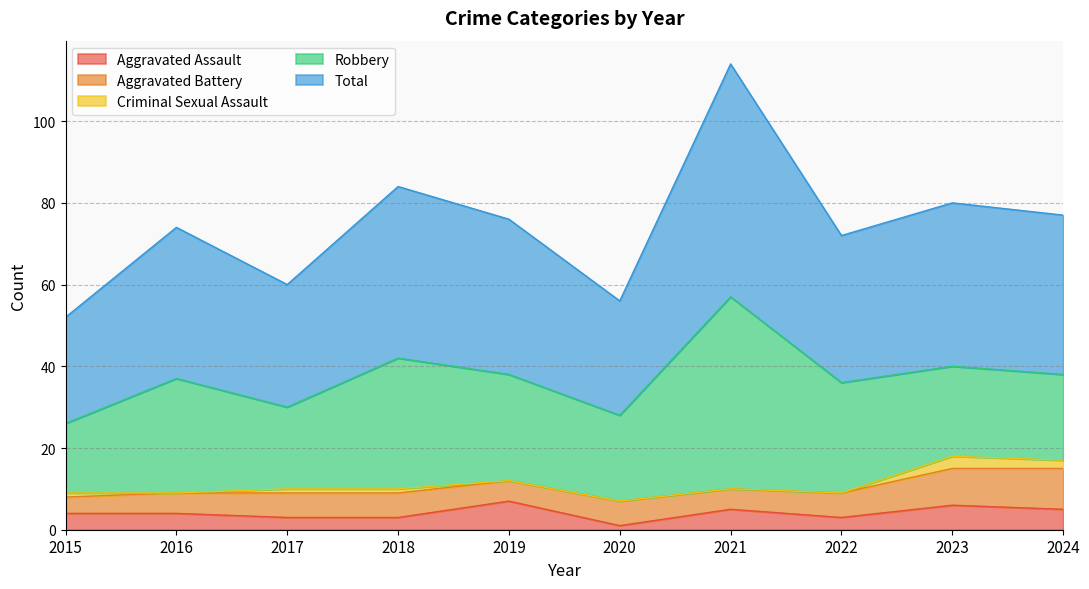

What is the approximate value of Robbery at 2017?

20